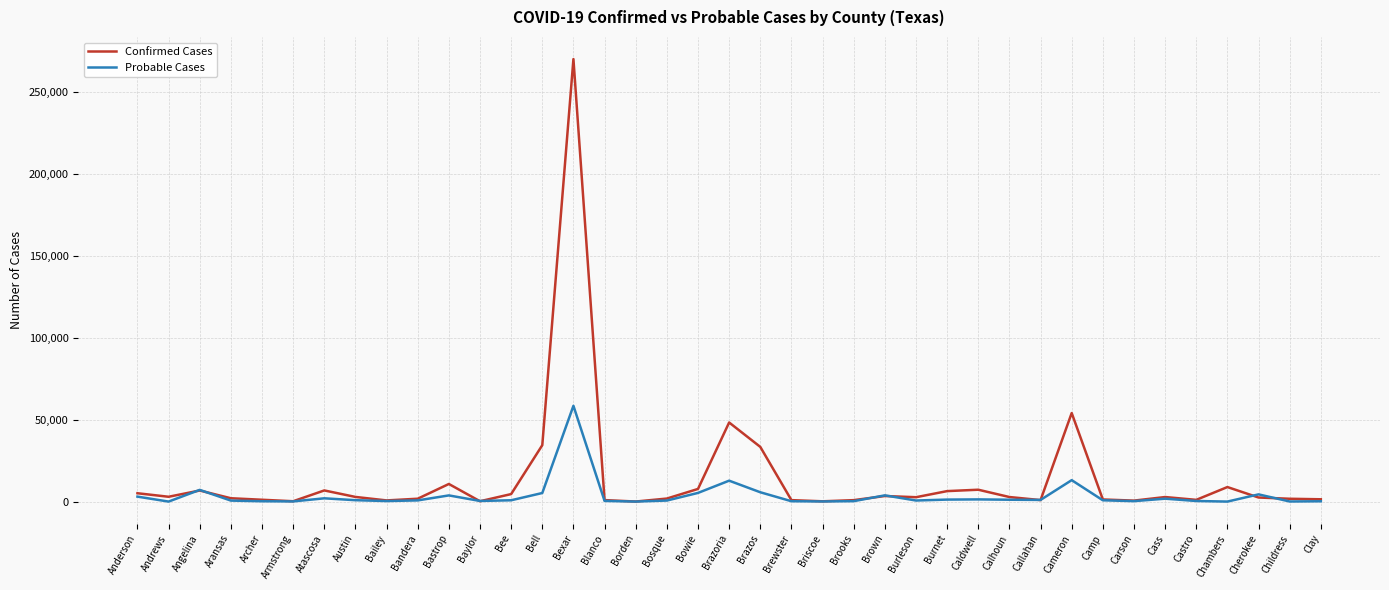

At which category does Probable Cases reach its first local peak?

Angelina